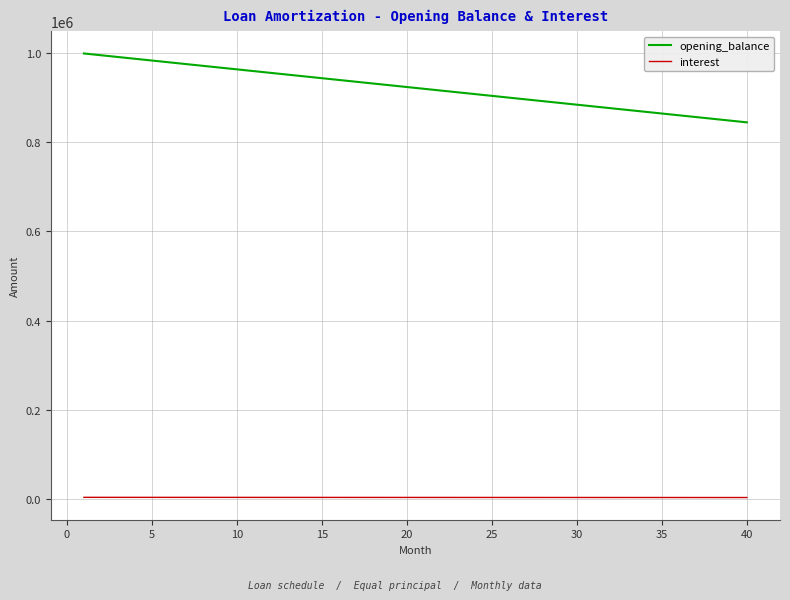

True or false: interest and opening_balance cross at least once.

False